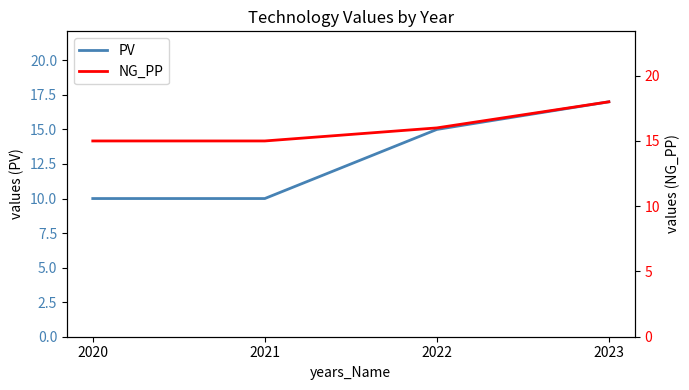

Where does the NG_PP series first go above 16?

2023